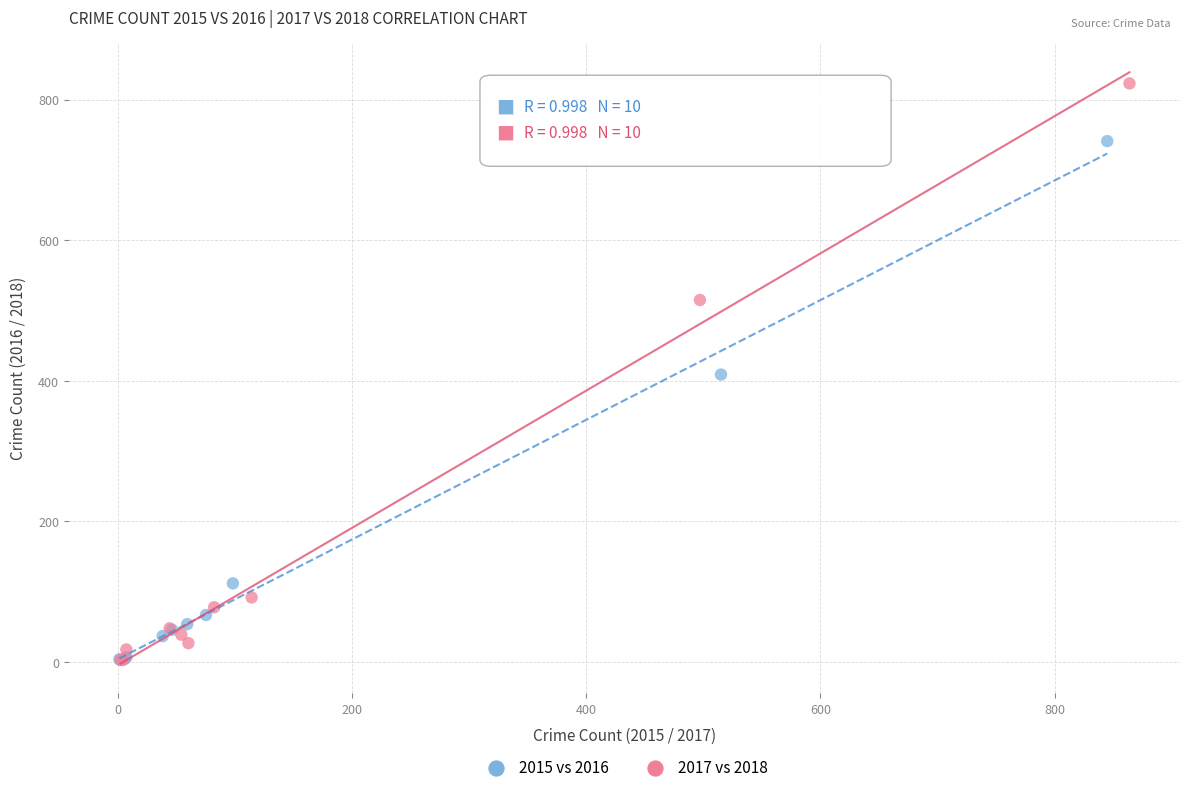

Which series has the largest Y range (max minus min)?

2017 vs 2018